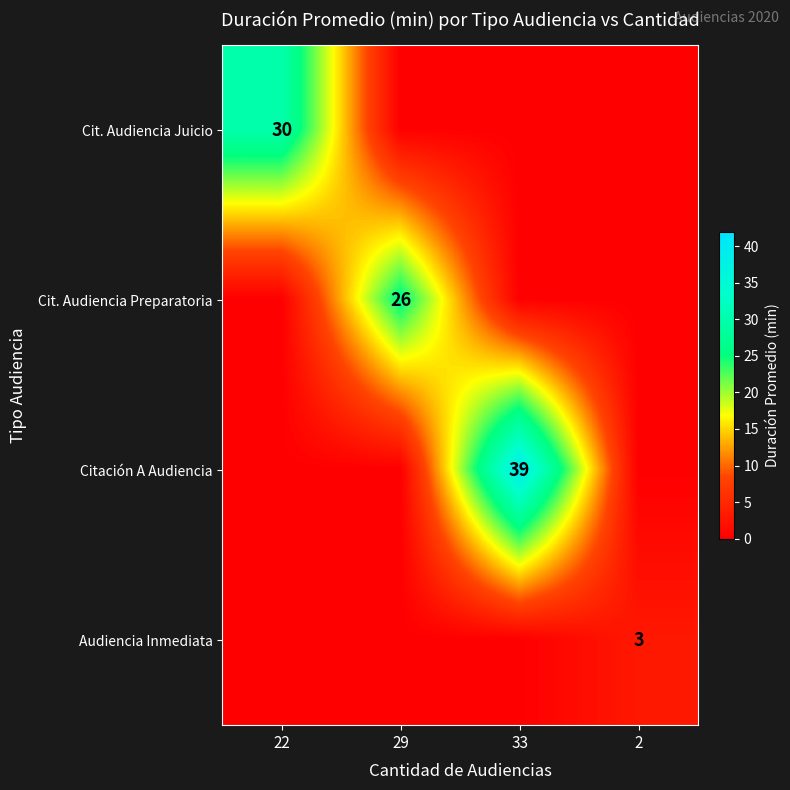

Is it true that Cit. Audiencia Juicio equals 11 at 22?

False